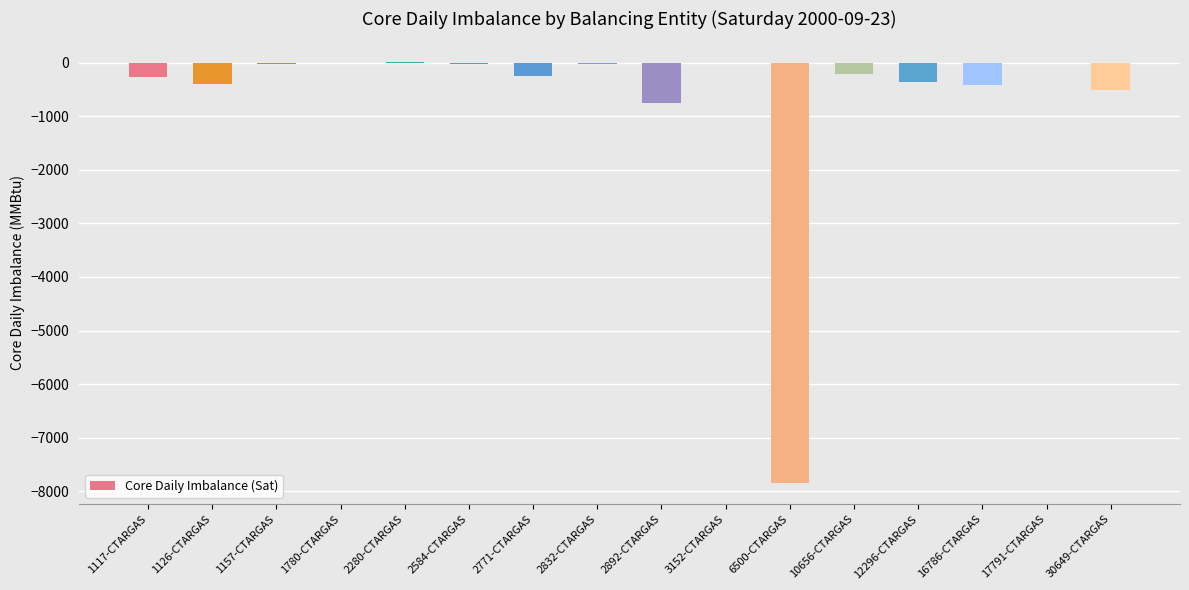

What is the change in value from 2892-CTARGAS to 10656-CTARGAS?

+554